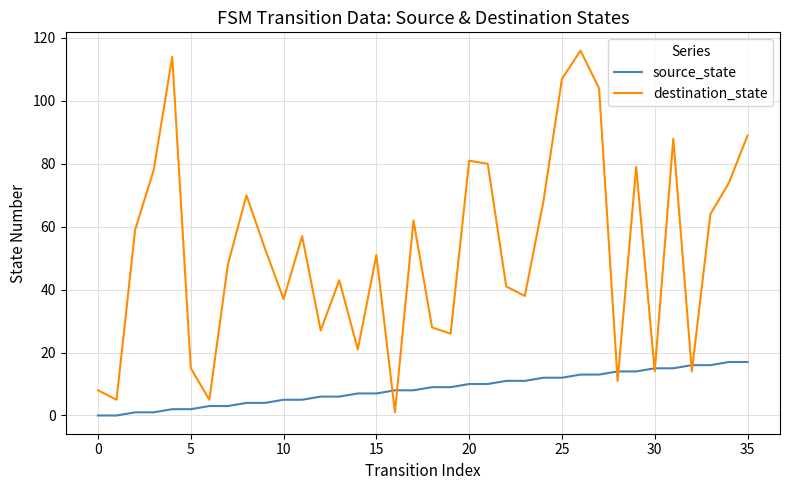

True or false: destination_state and source_state cross at least once.

True